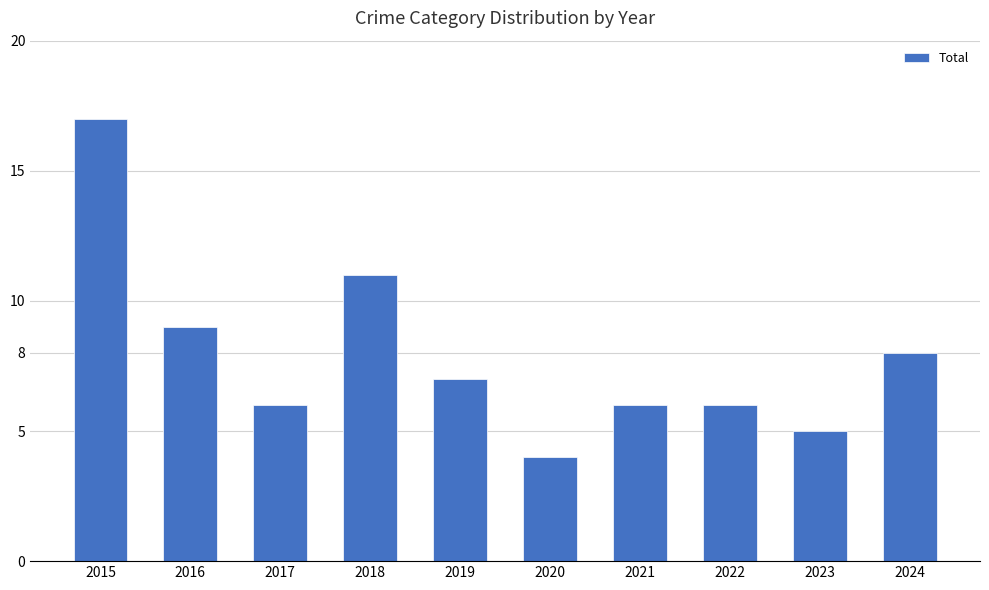

What is the ratio of the value at 2017 to the value at 2019?

0.9